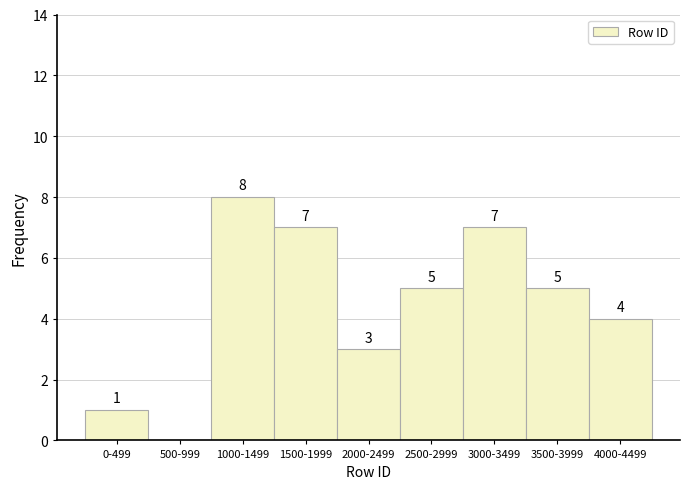

Reading left to right, extract all data points from this chart.

0-499=1	500-999=0	1000-1499=8	1500-1999=7	2000-2499=3	2500-2999=5	3000-3499=7	3500-3999=5	4000-4499=4